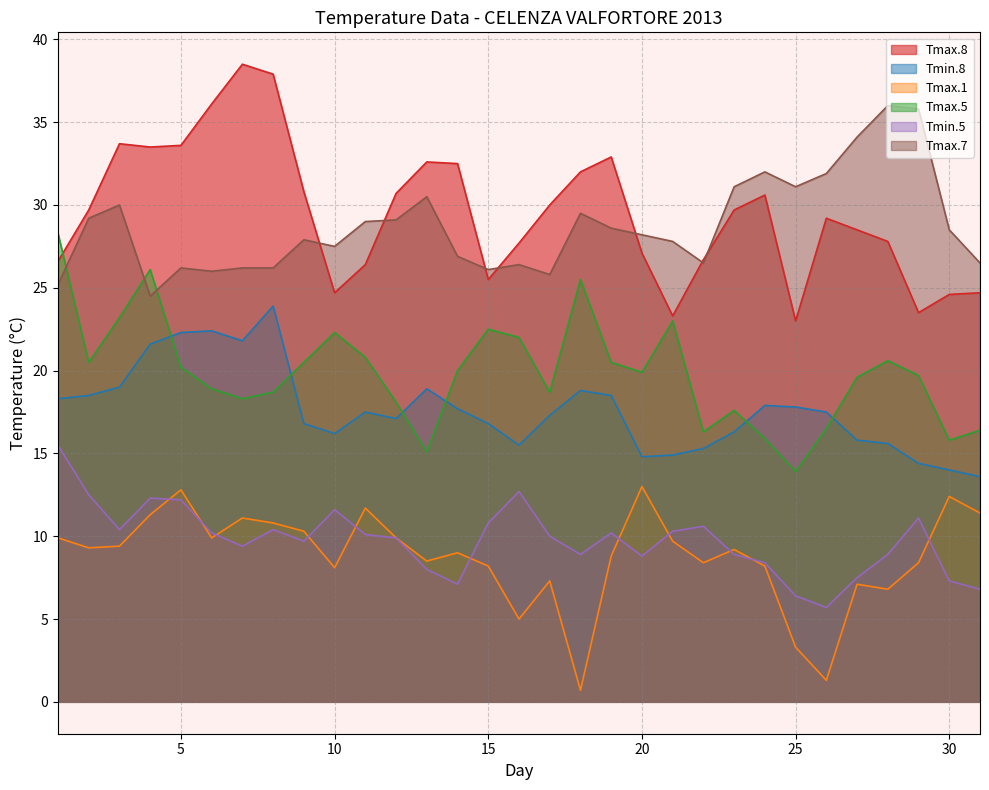

Which series has the largest range (max minus min)?

Tmax.8